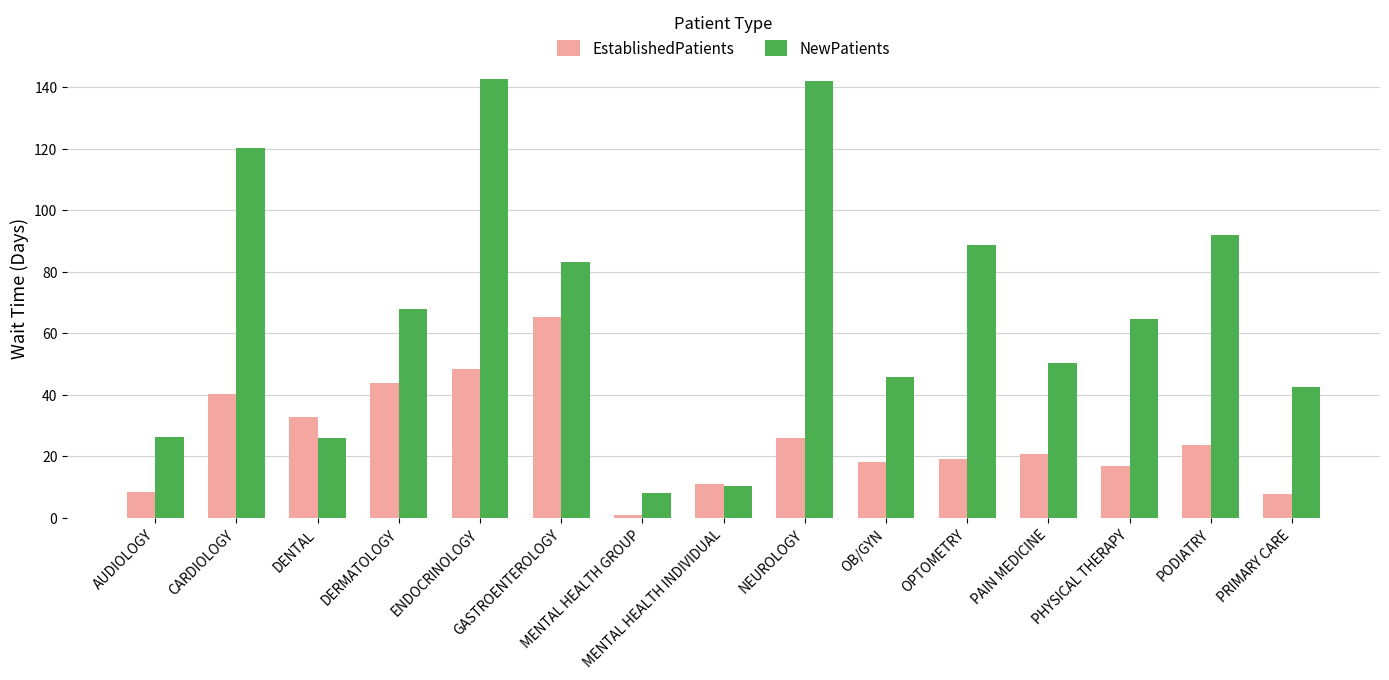

Which category has the lowest value in the EstablishedPatients series?

MENTAL HEALTH GROUP